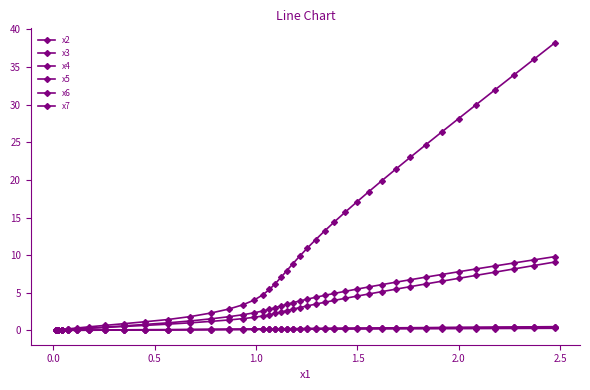

At how many categories does at least one series exceed 36?

2